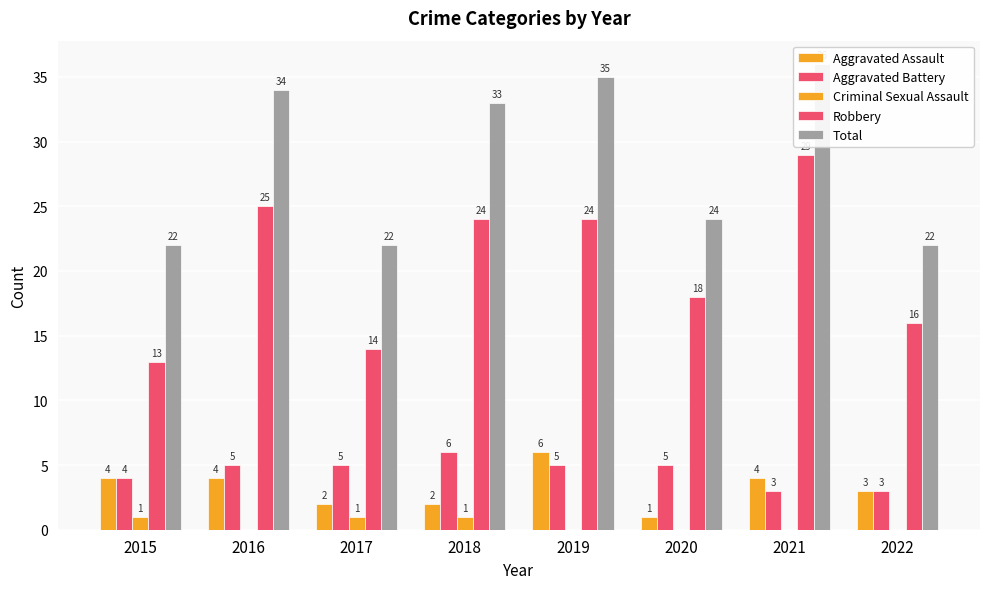

What is the approximate value of Aggravated Assault at 2019?

6